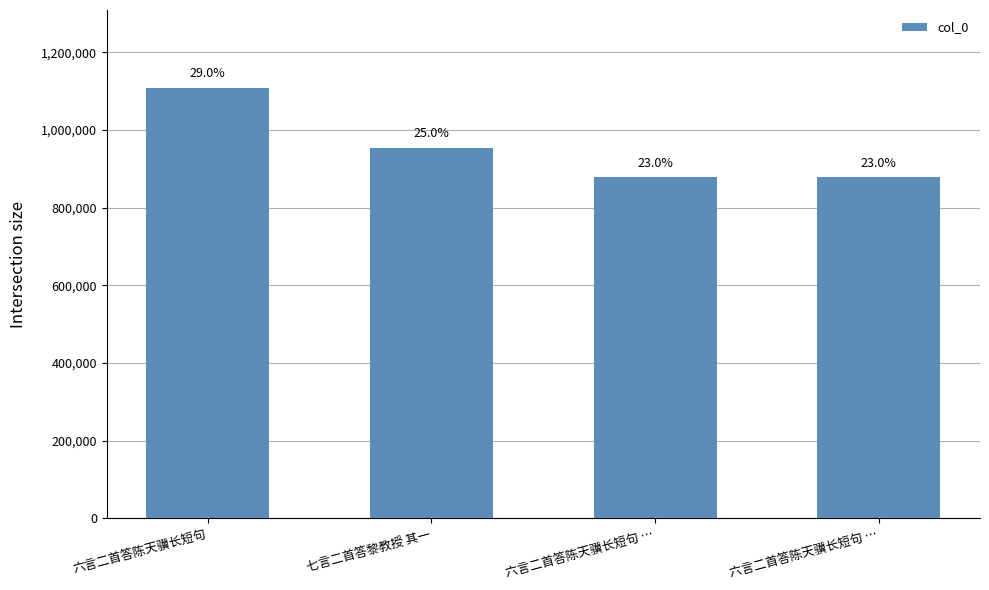

How many bars are there in total?

4